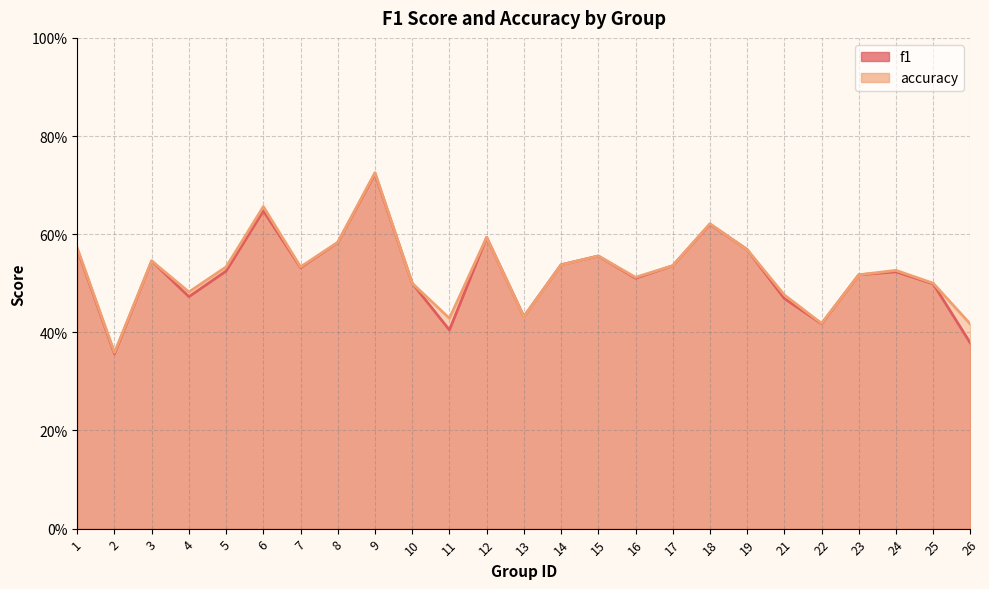

Reading left to right, transcribe all the data shown in this chart.

f1: 0.6	0.4	0.5	0.5	0.5	0.6	0.5	0.6	0.7	0.5	0.4	0.6	0.4	0.5	0.6	0.5	0.5	0.6	0.6	0.5	0.4	0.5	0.5	0.5	0.4
accuracy: 0.6	0.4	0.5	0.5	0.5	0.7	0.5	0.6	0.7	0.5	0.4	0.6	0.4	0.5	0.6	0.5	0.5	0.6	0.6	0.5	0.4	0.5	0.5	0.5	0.4